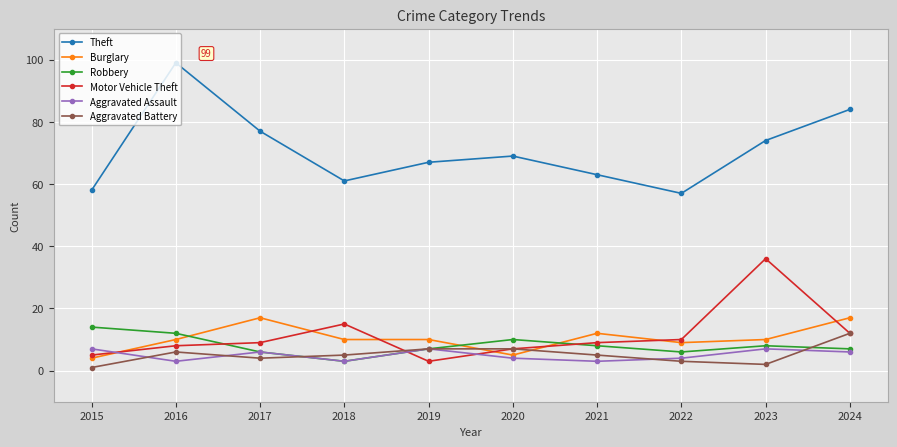

Rank the series by their maximum value, from highest to lowest.

Theft, Motor Vehicle Theft, Burglary, Robbery, Aggravated Battery, Aggravated Assault